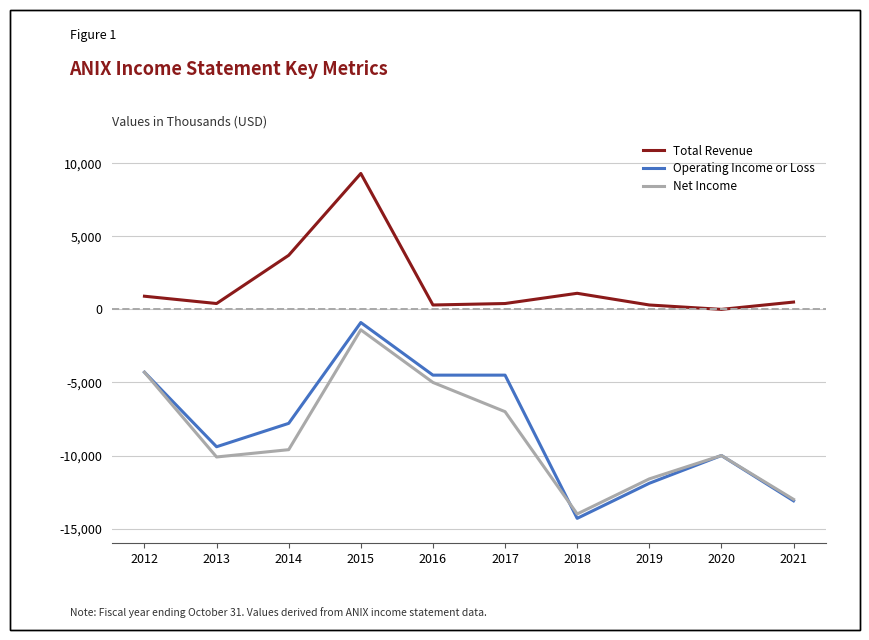

True or false: Operating Income or Loss and Total Revenue cross at least once.

False